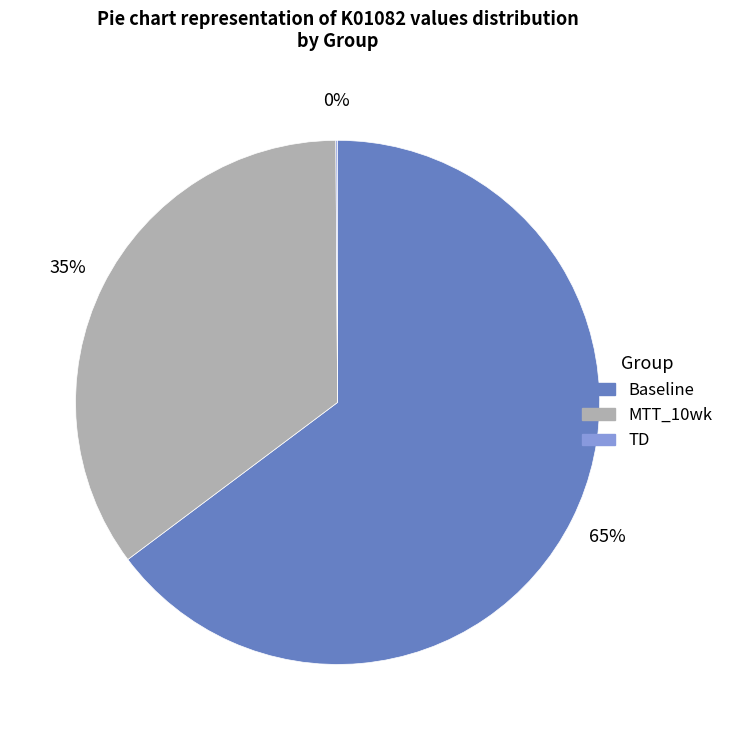

True or false: MTT_10wk accounts for 35% of the total.

True